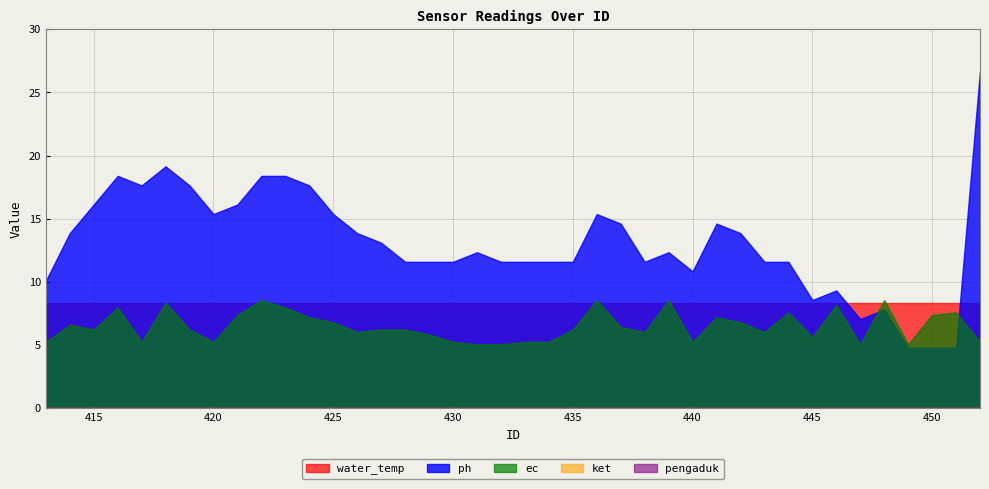

Count the number of categories in the chart.

40